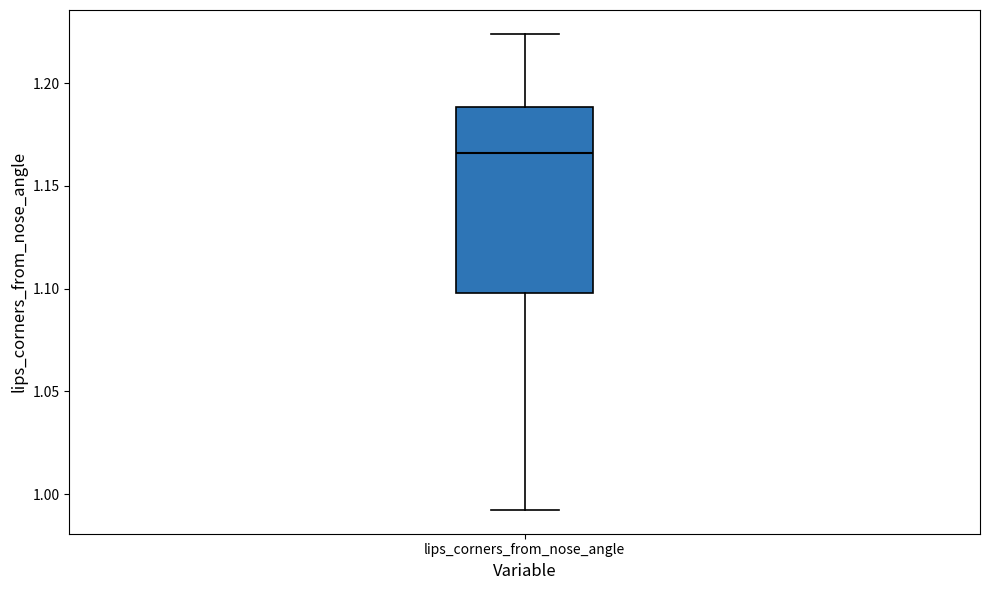

Where does the median line of the box for lips_corners_from_nose_angle sit on the y-axis? The values are not printed on the chart, so give them approximately, as read against the axis.

1.165